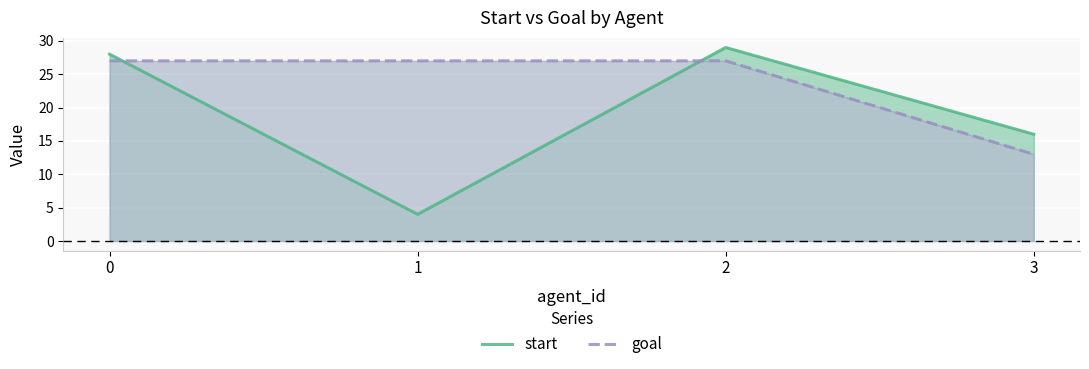

Between which two adjacent categories do goal and start first intersect?

0 and 1